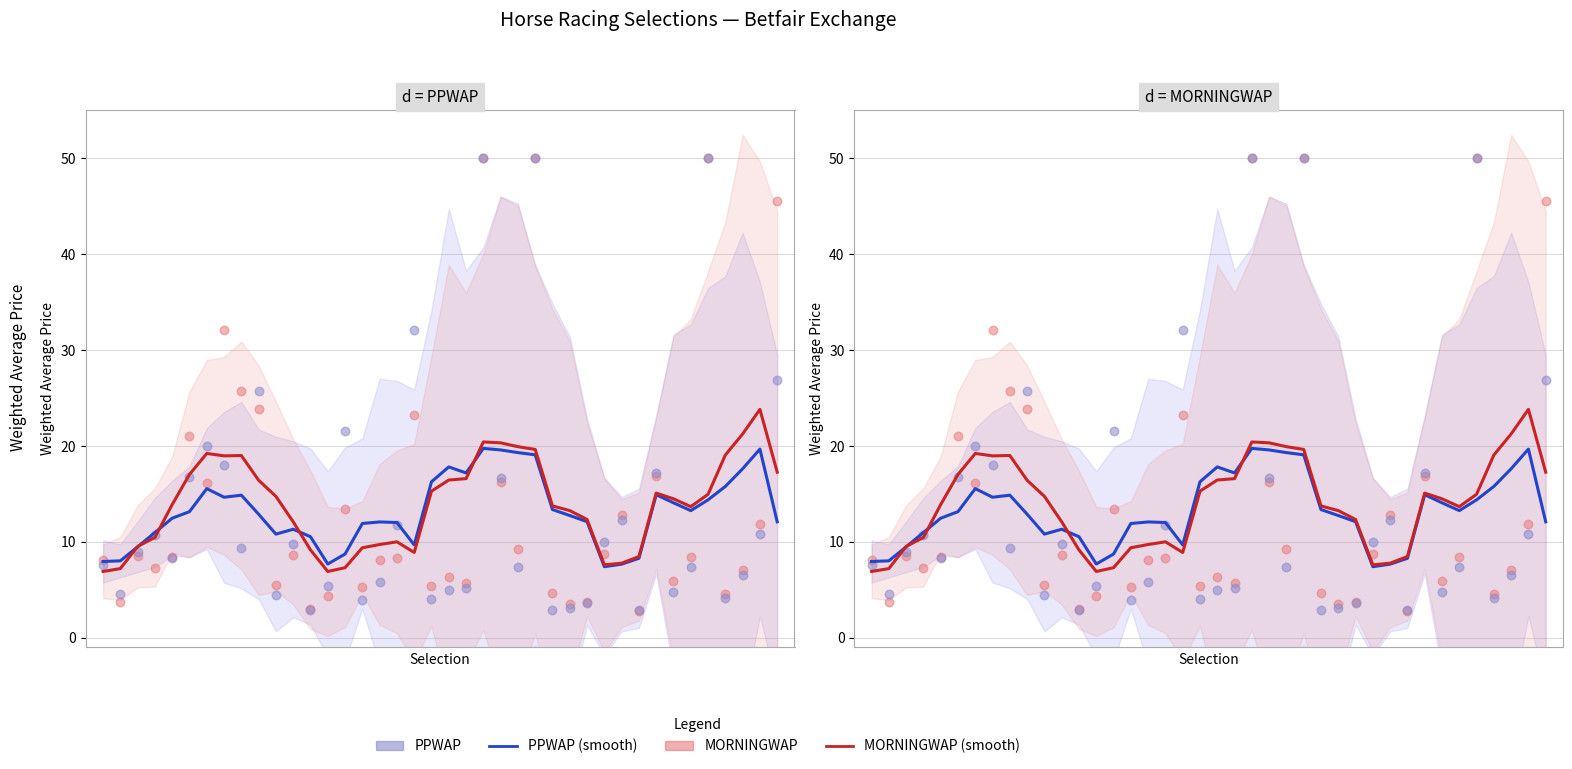

Which series contains the lowest Y value?

MORNINGWAP